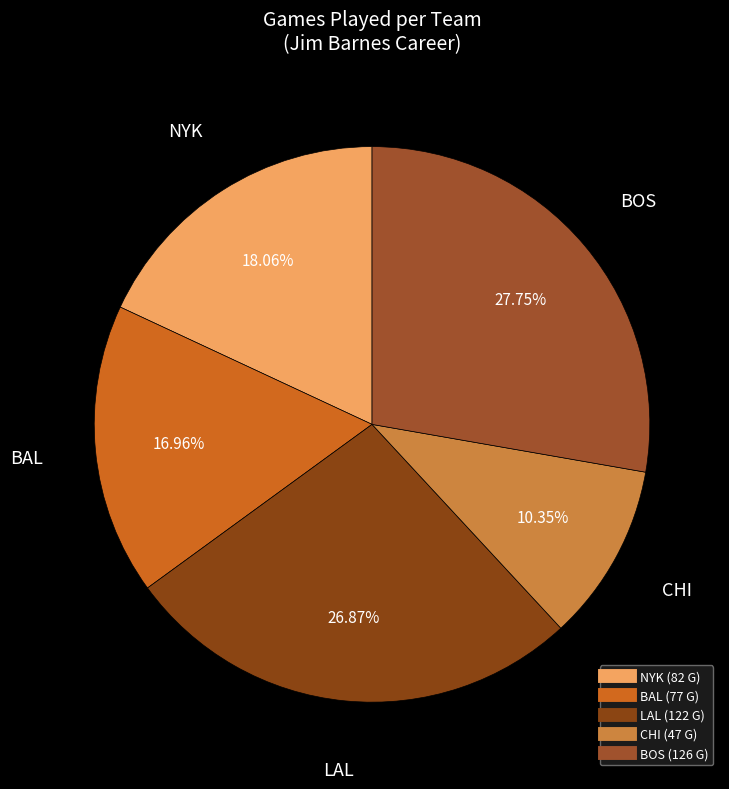

What is the smallest slice in the pie chart?

CHI